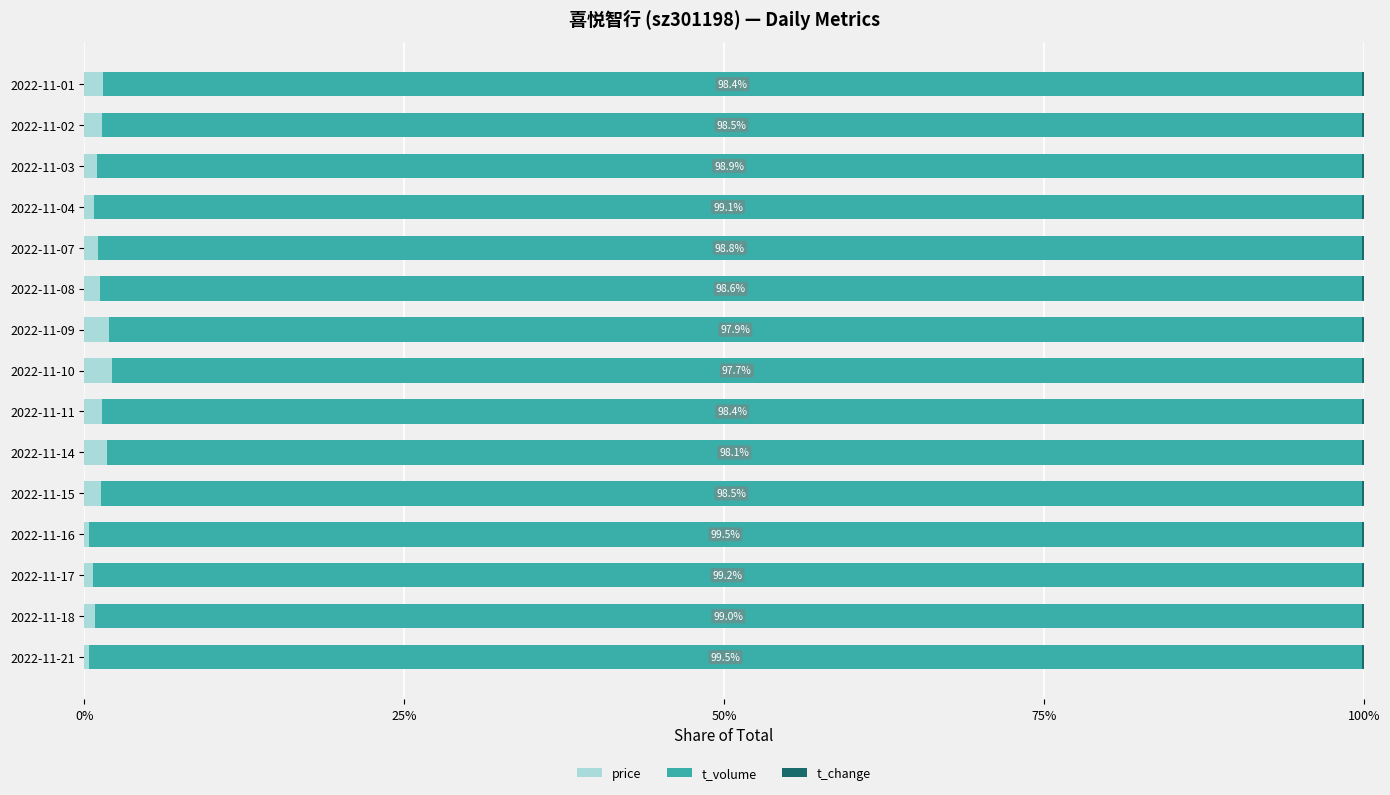

True or false: price has a value of 0.7 at 2022-11-17.

True